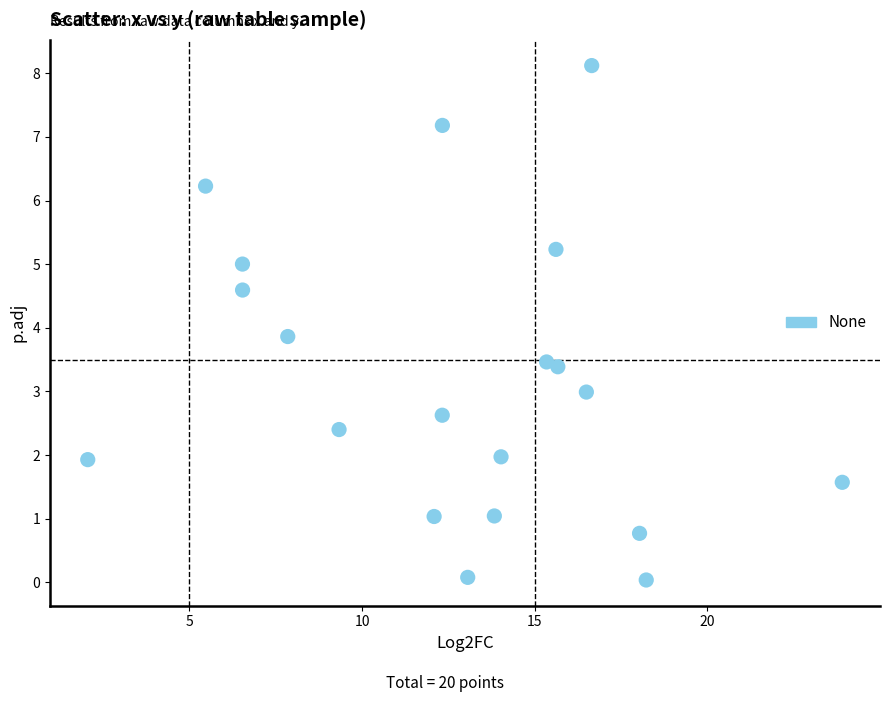

What is the range of Y values (max minus min)?

8.1